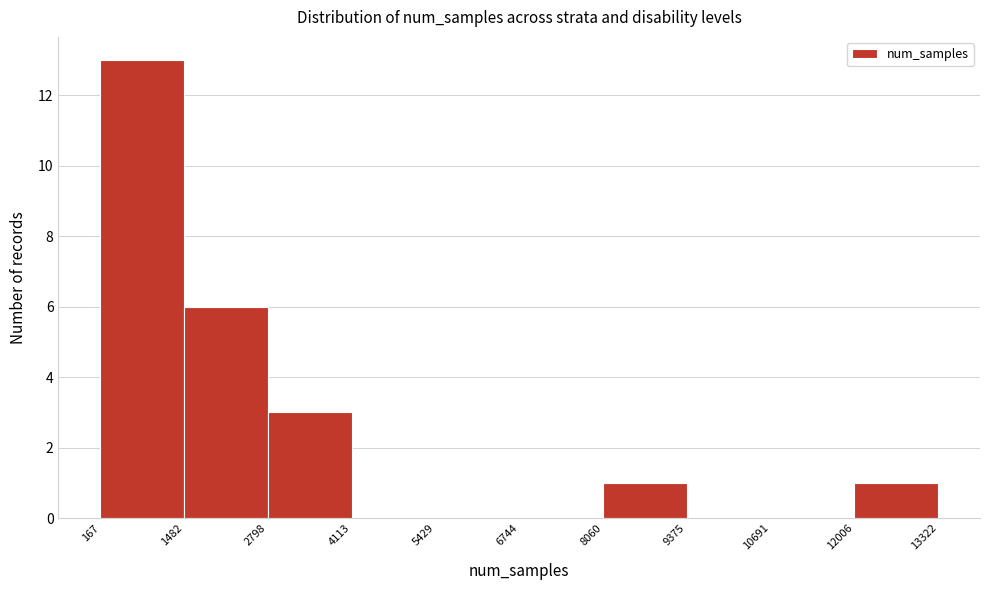

Which range on the x-axis has the tallest bar?

167 to 1482